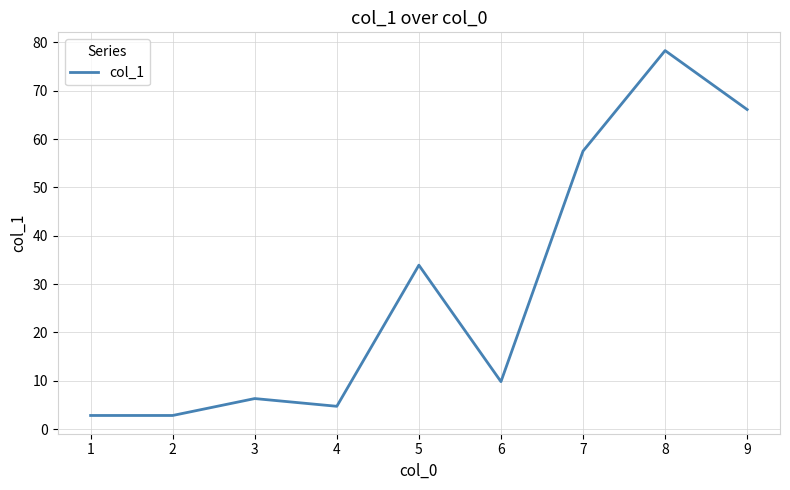

What is the difference between the values at 9 and 8?

12.2